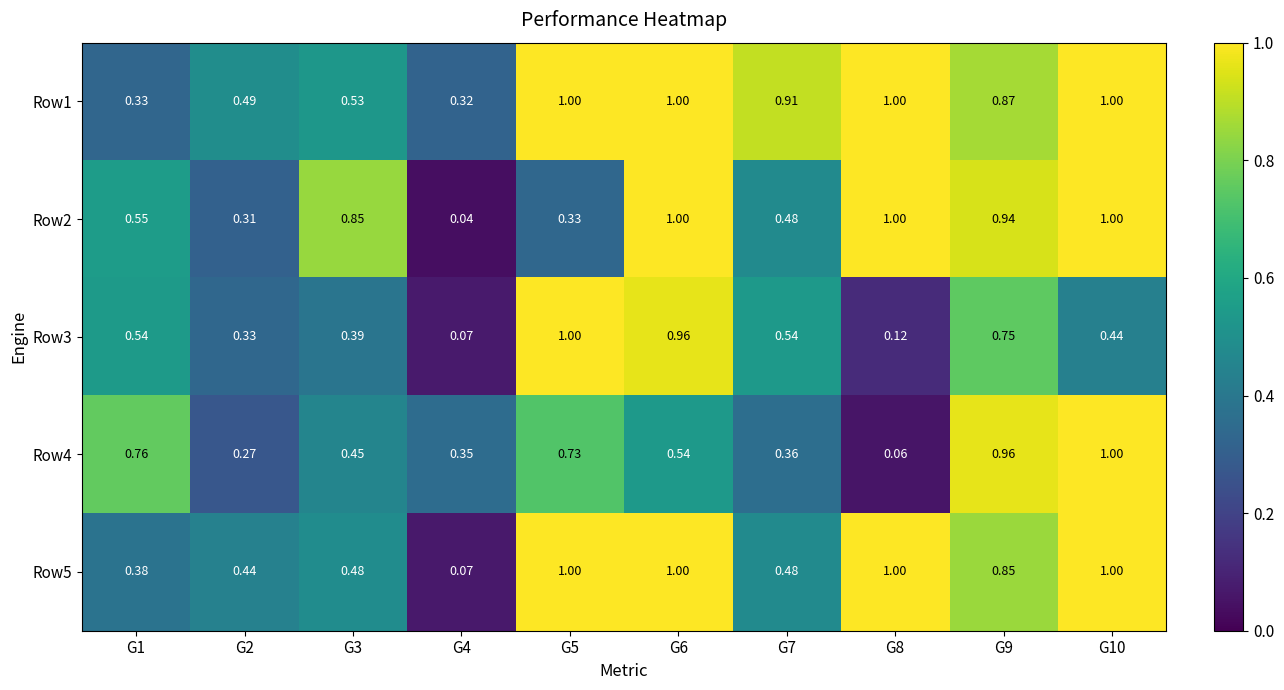

Is the value of Row1 at G10 greater than the value of Row4 at G3?

Yes